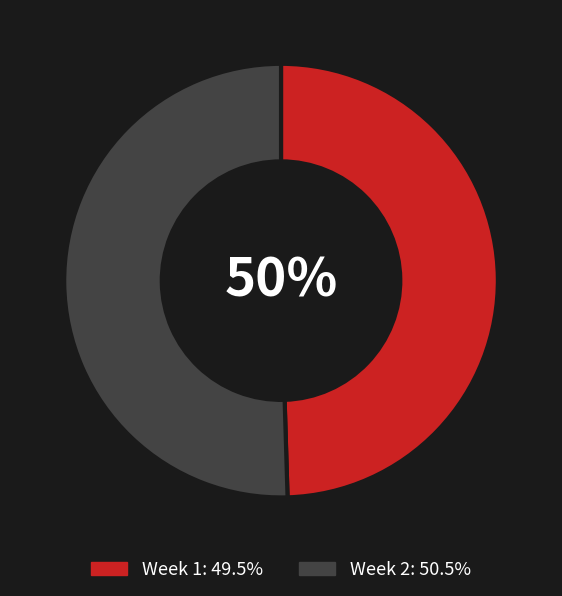

True or false: Week 1 accounts for 50% of the total.

True